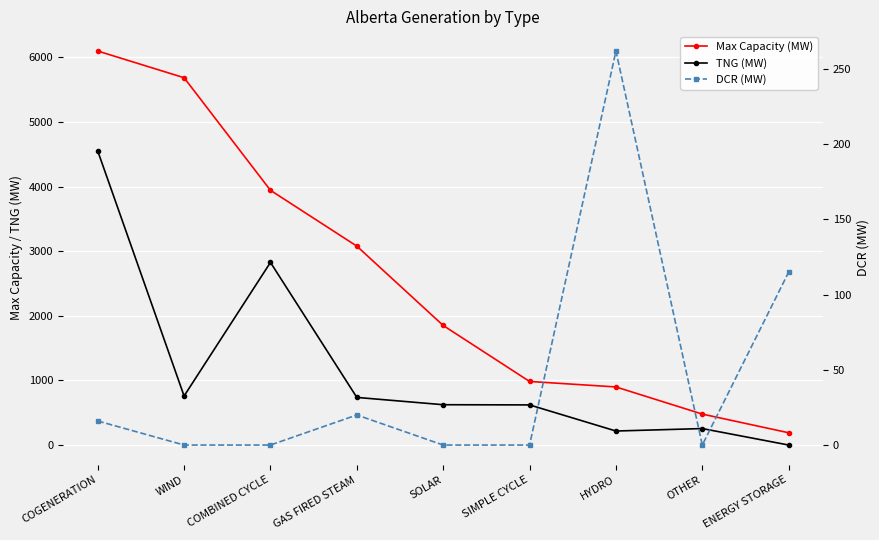

What is the label of the 5th point from the left?

SOLAR